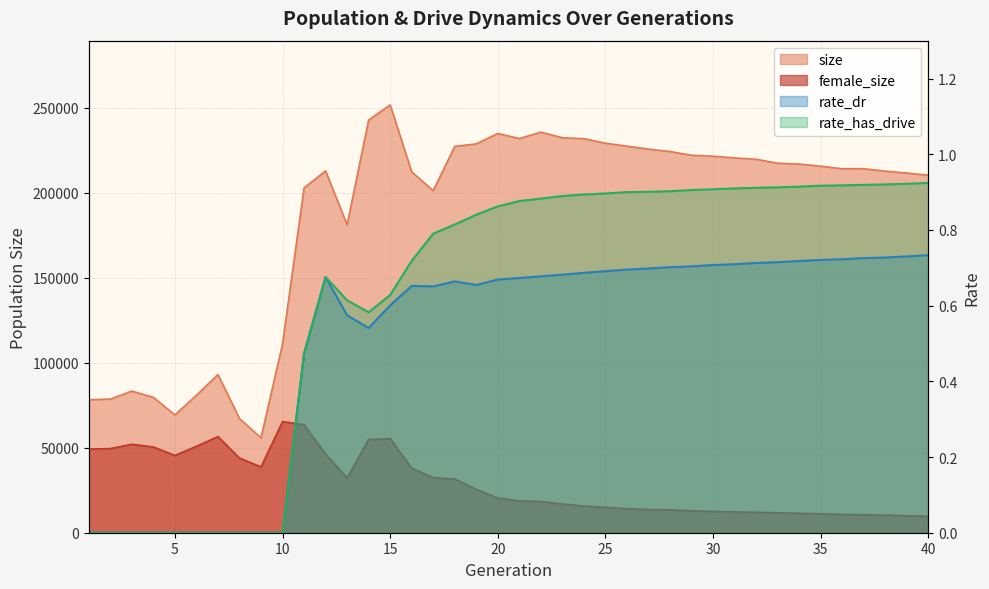

In female_size, how many points are lower than both neighbors (excluding endpoints)?

3